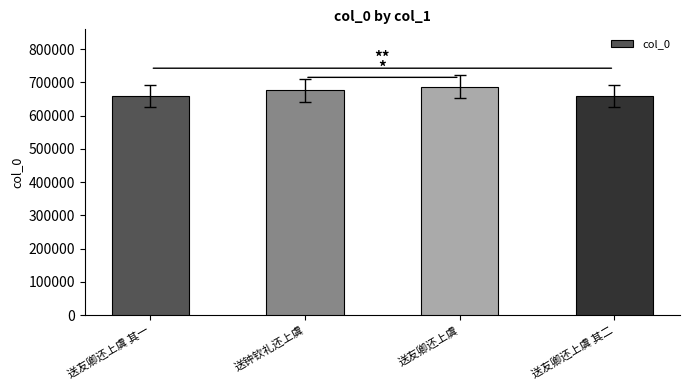

What is the ratio of the value at 送友卿还上虞 其一 to the value at 送友卿还上虞 其二?

1.0